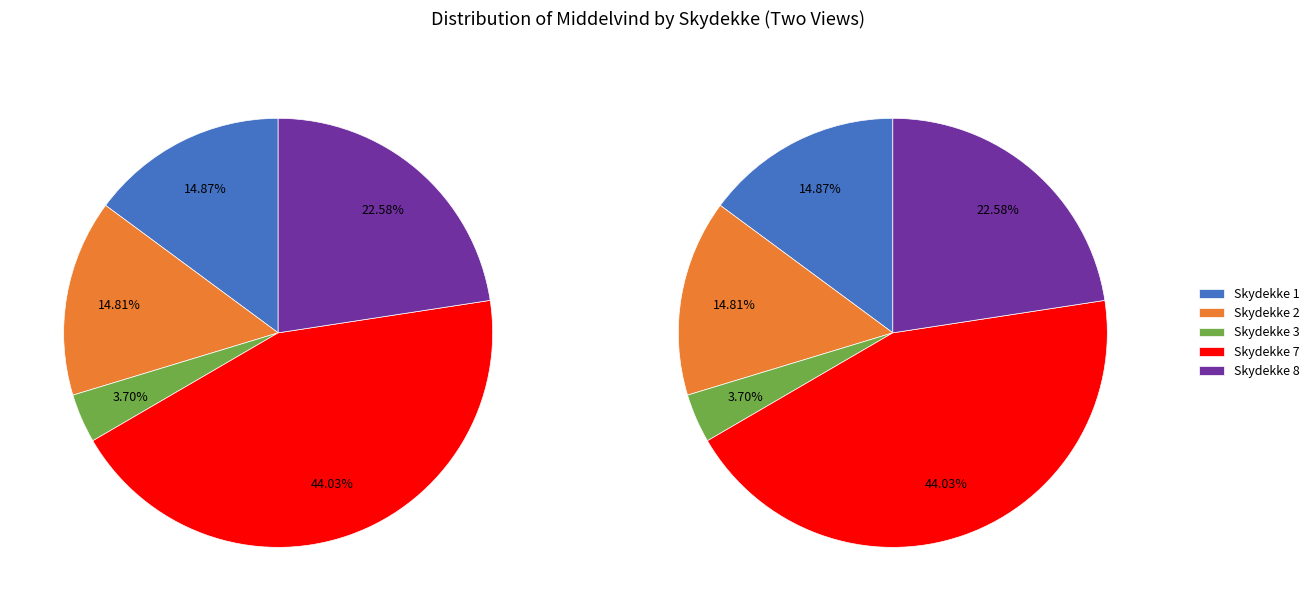

The 24 slice represents 11% of the pie. True or false?

False